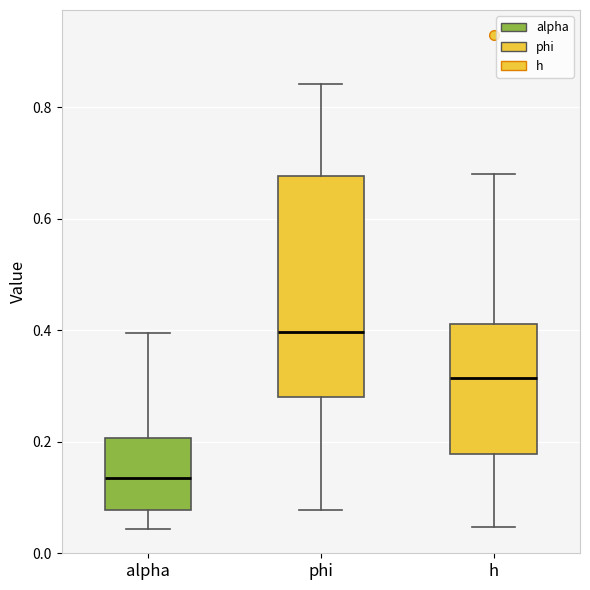

Which box is the tallest, from its lower edge to its upper edge?

phi